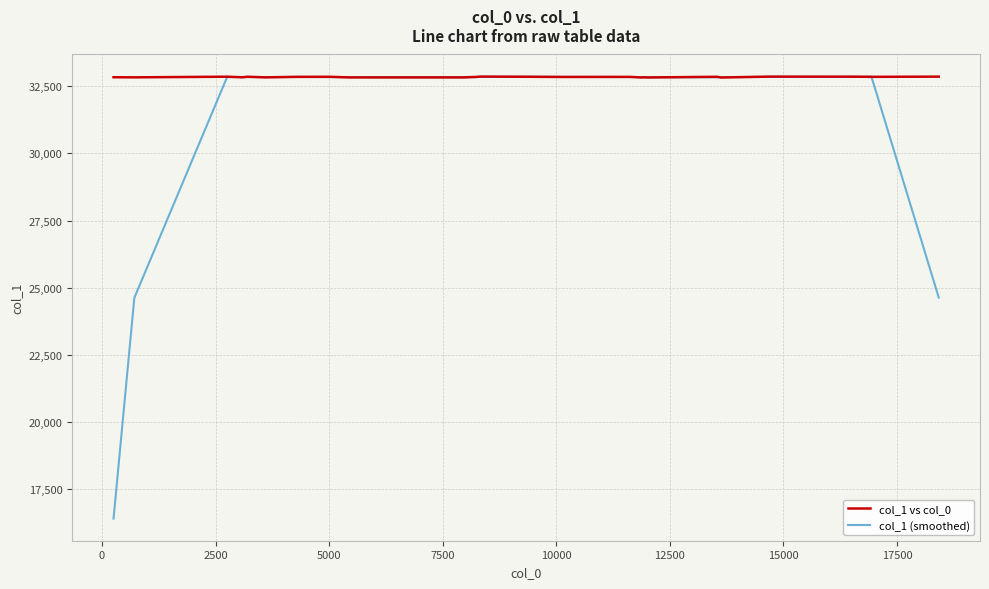

List the series in order of their overall mean, lowest first.

col_1 (smoothed), col_1 vs col_0